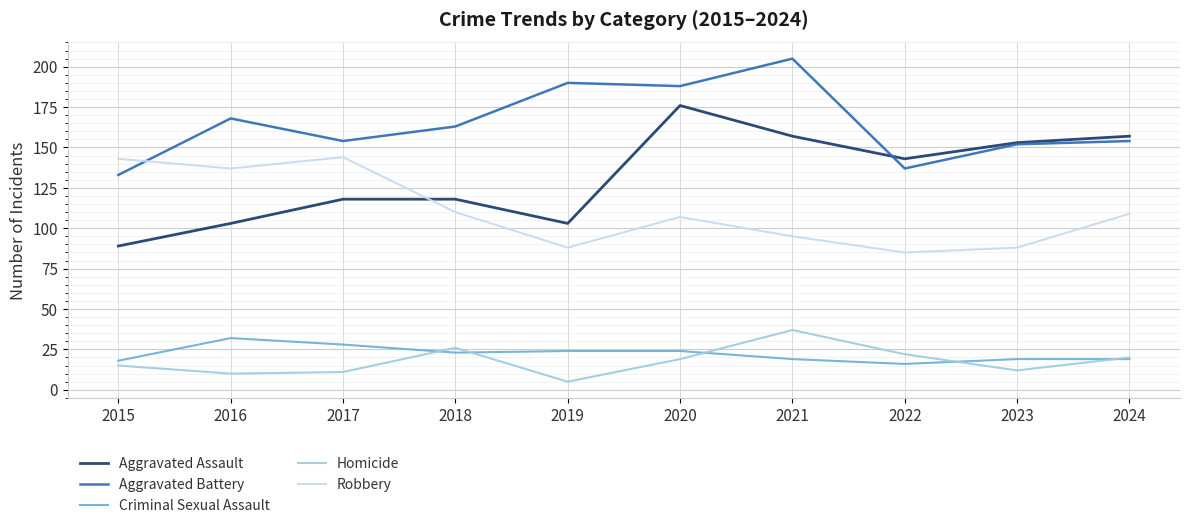

How many lines are shown in the chart?

5